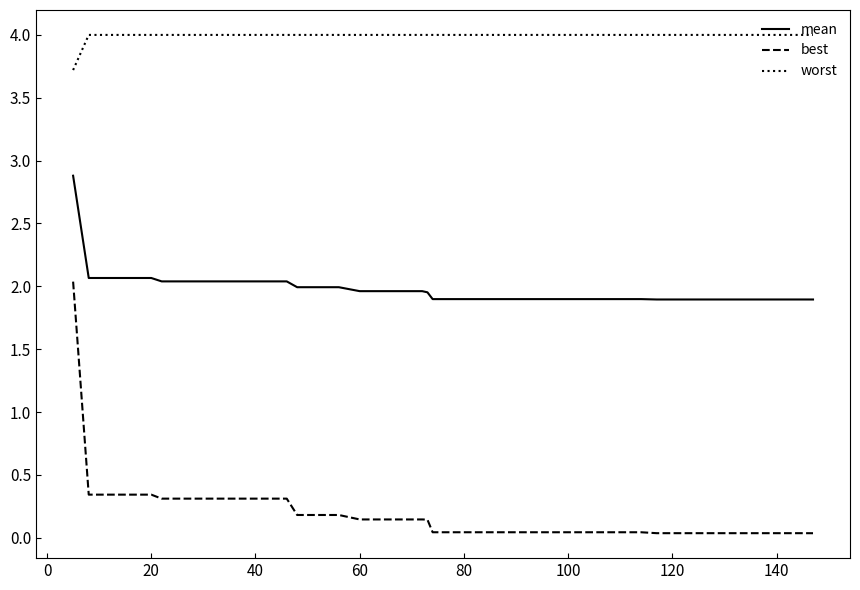

What is the difference between the second highest and second lowest values in the best series?

0.3